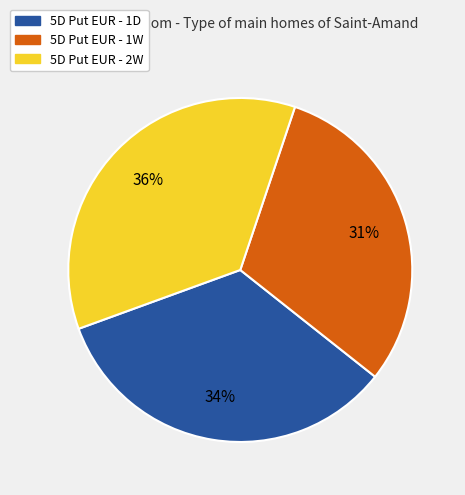

Count the number of slices in the pie.

3